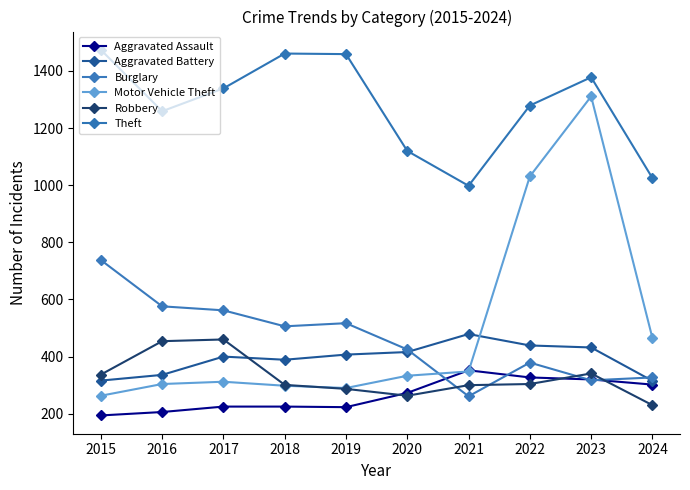

Which series has the largest total across all categories?

Theft